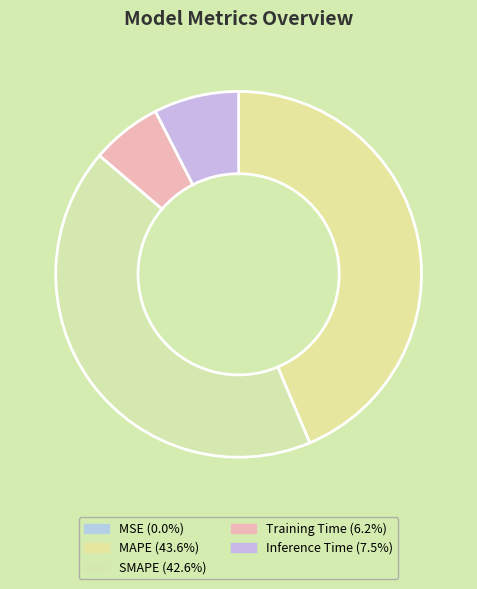

Does any single category account for the majority?

No